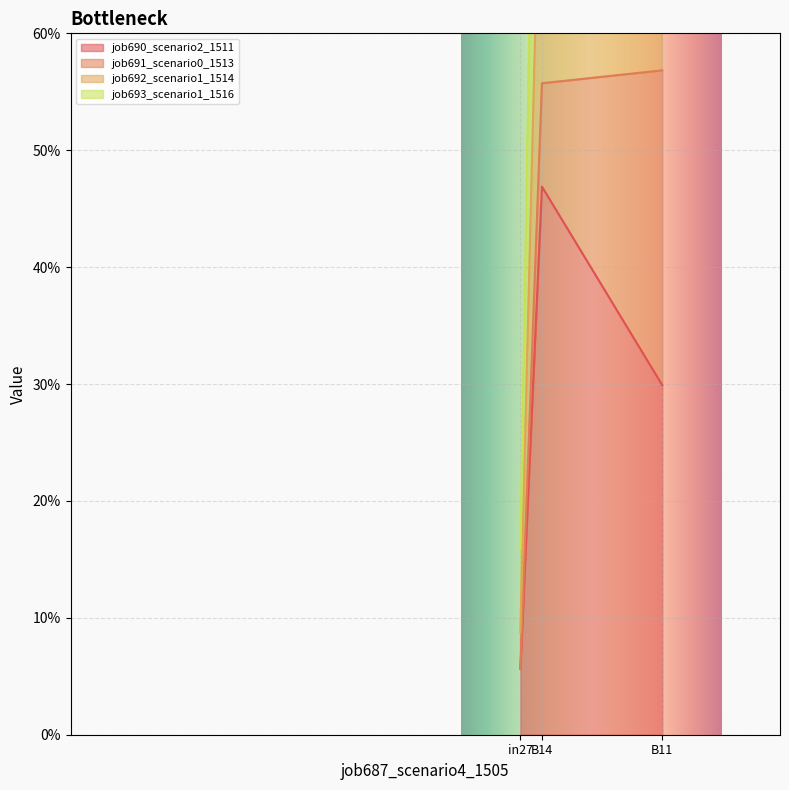

What is the sum of the job690_scenario2_1511 values at in27 and B11?

0.4